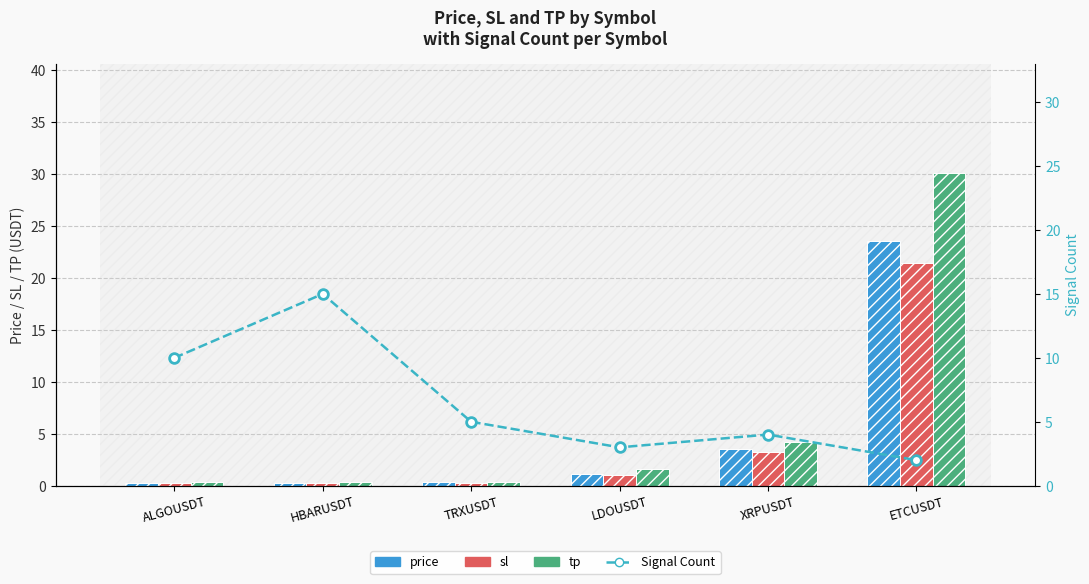

What are all the series names shown in the legend?

price, sl, tp, Signal Count